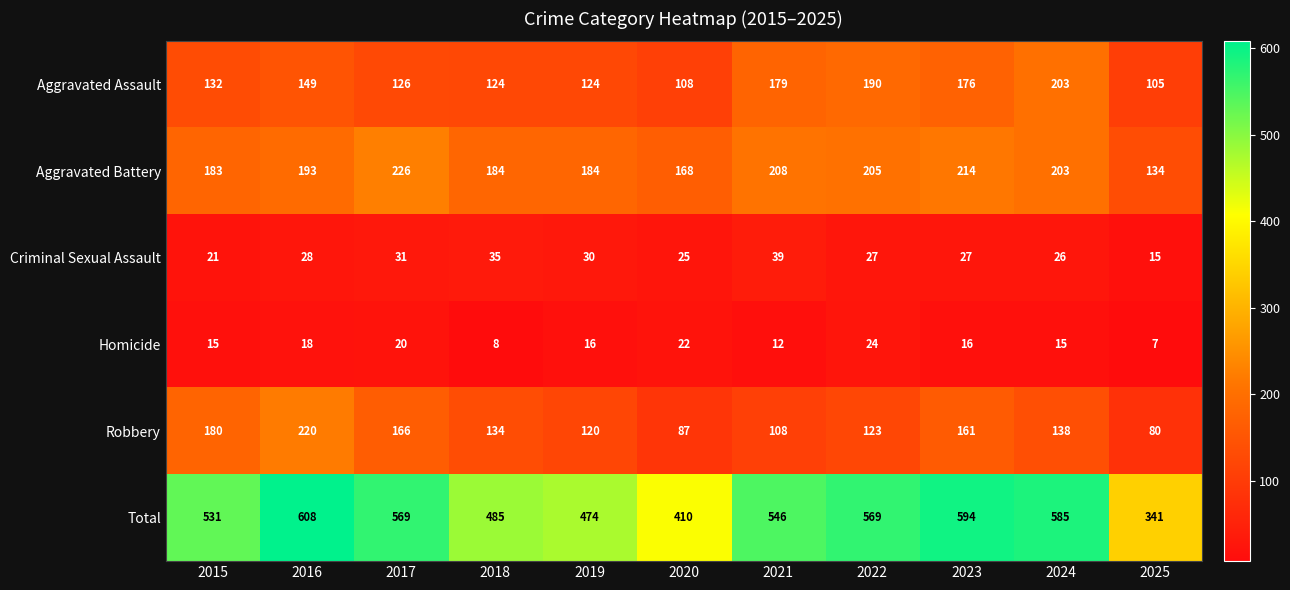

Which series changed the most between 2019 and 2020?

Total